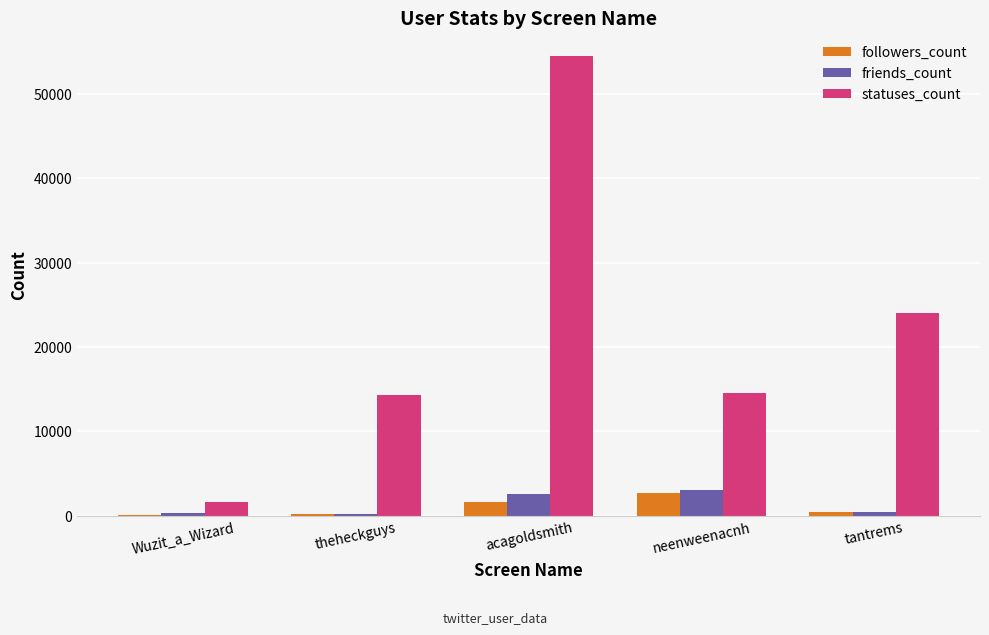

What is the sum of all followers_count values?

5018